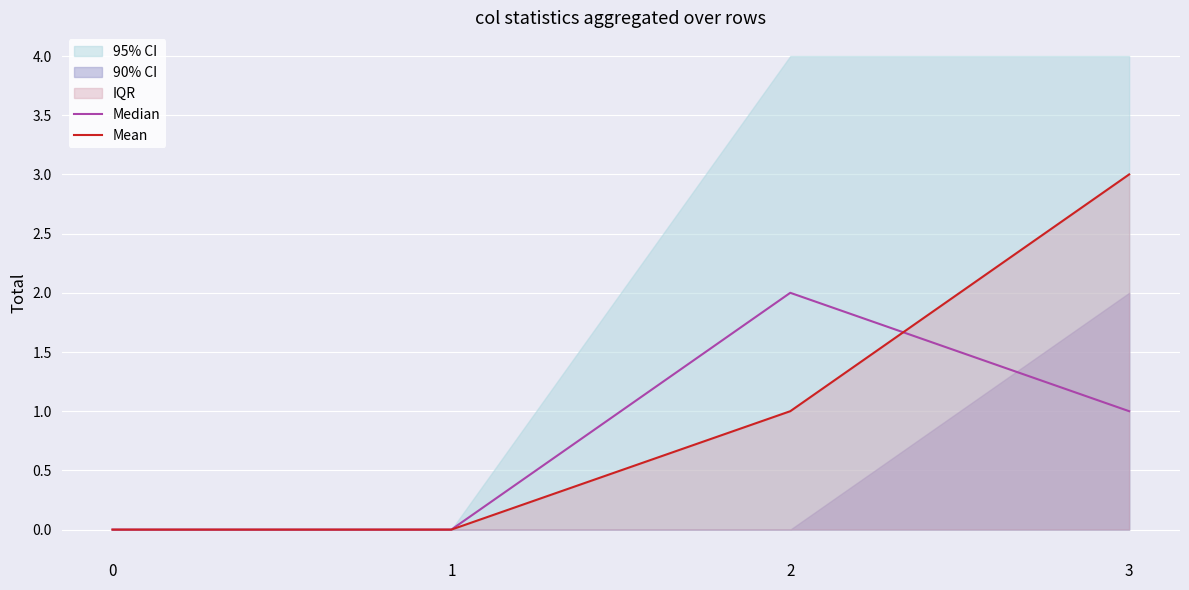

How many interior local peaks does the Median series have?

1